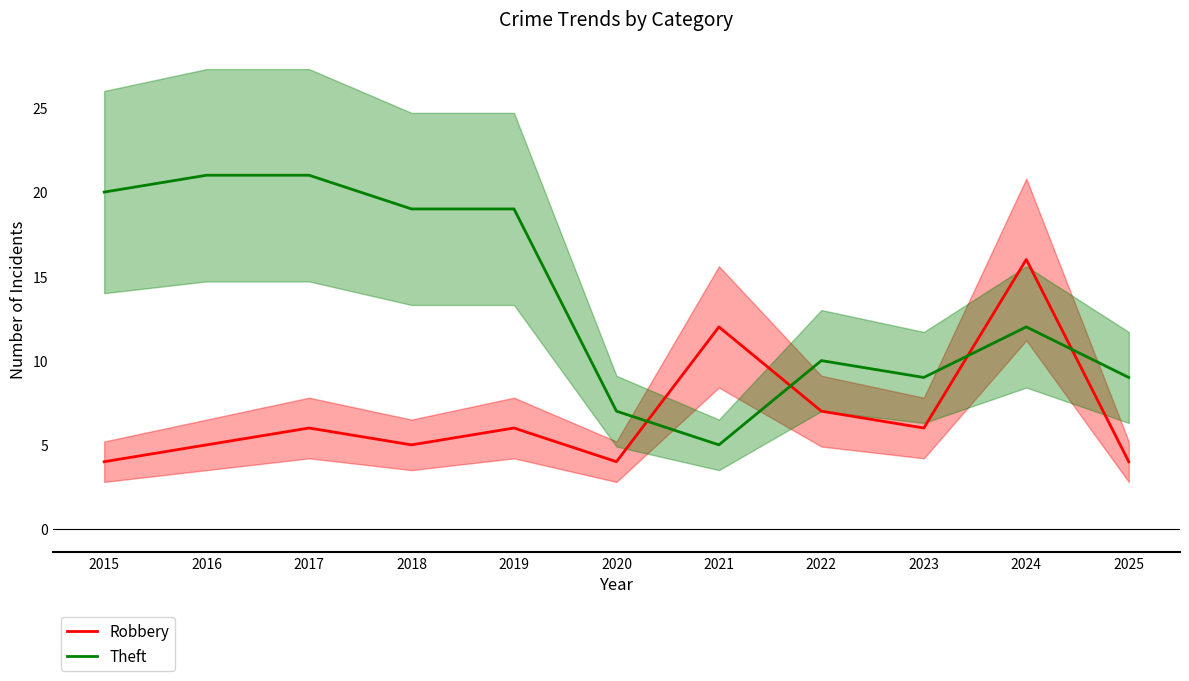

Does the chart have visible grid lines?

No